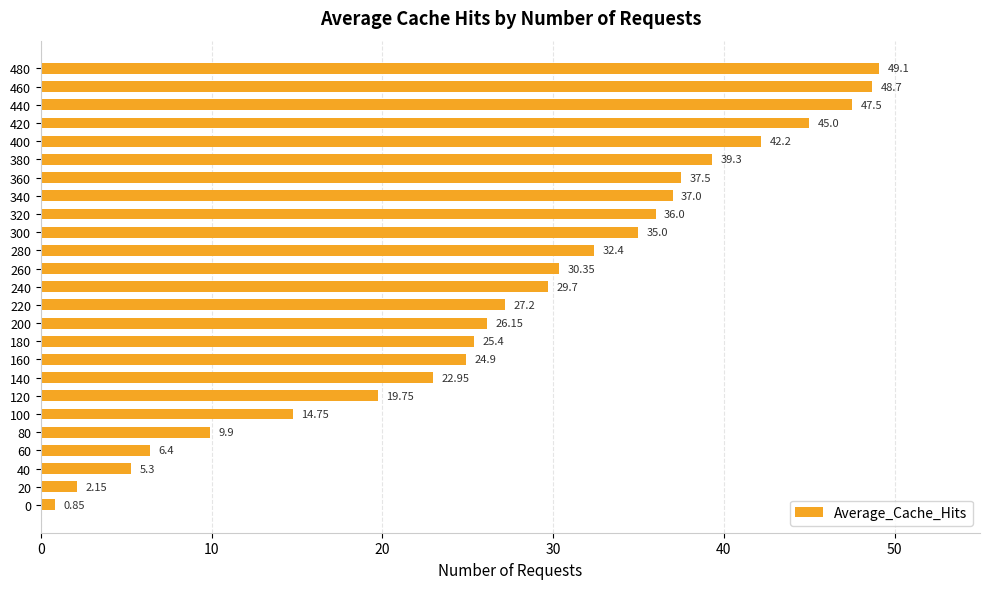

How many categories are shown in the chart?

25